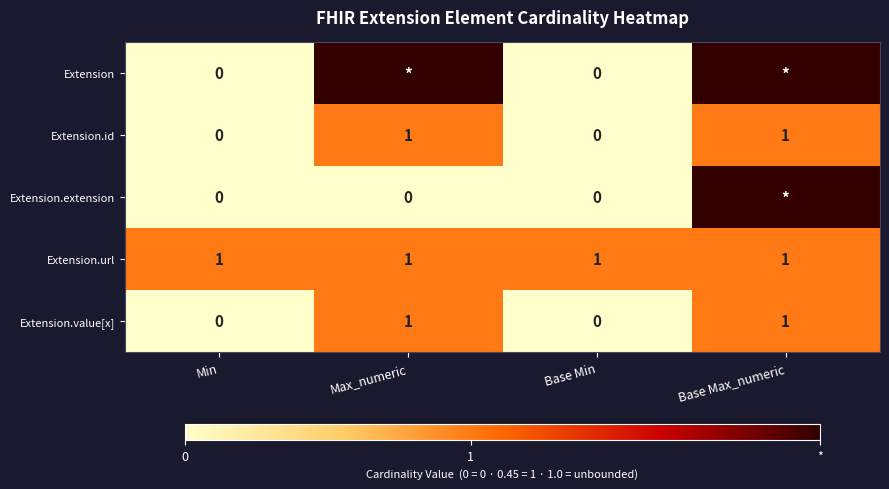

Which label corresponds to the largest value in the chart?

Max_numeric